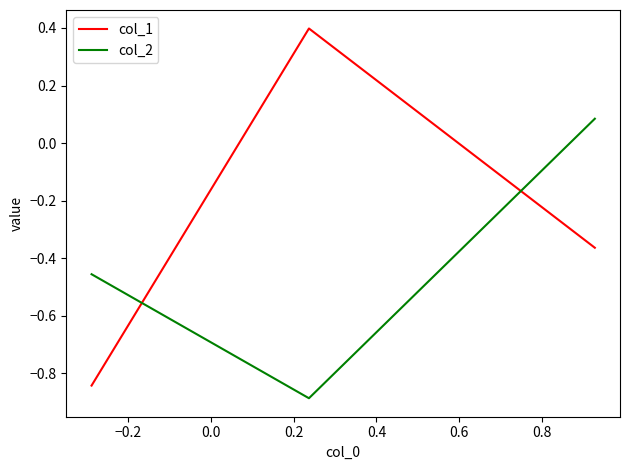

What is the maximum value shown in the chart?

0.4